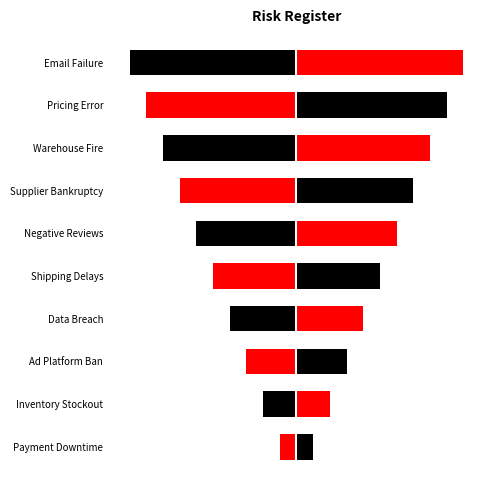

What is the value of the 1st bar from the left?

1